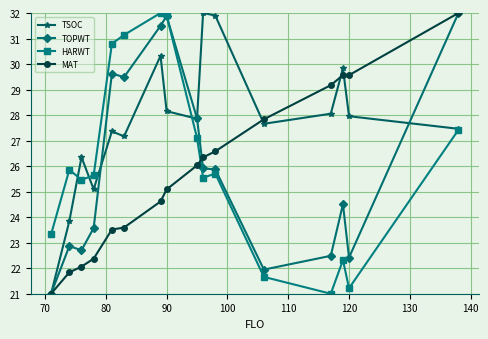

True or false: TSOC has more than 1 points higher than both neighbors.

True